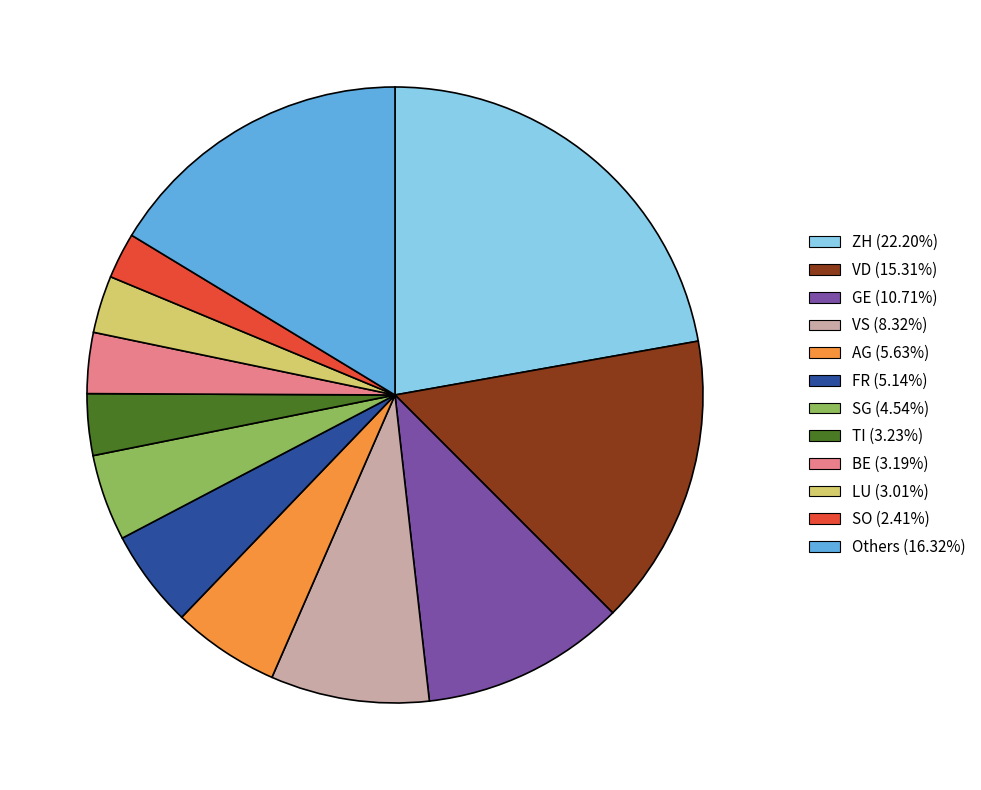

Count the number of slices in the pie.

12